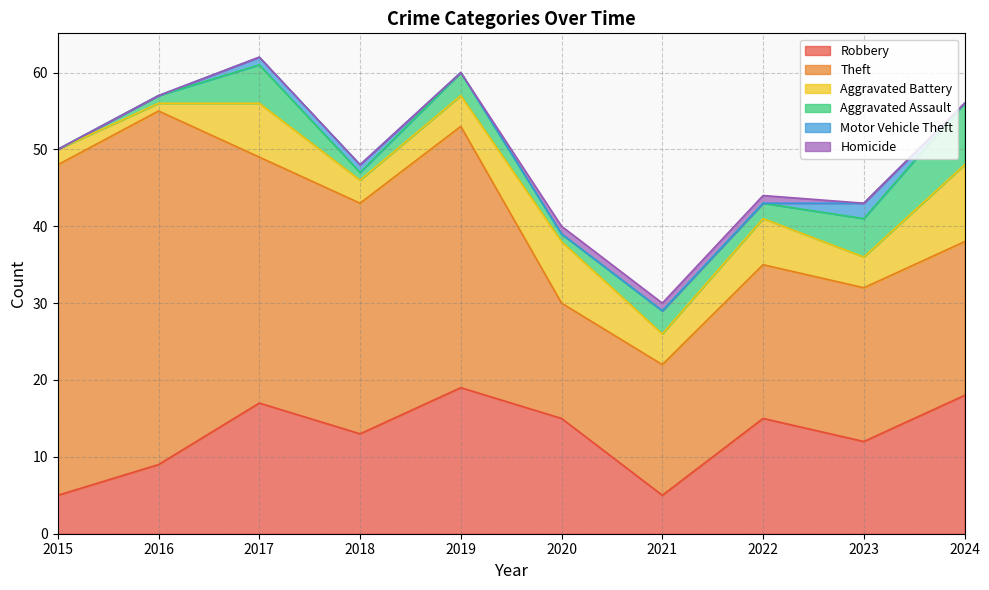

Which category has the lowest value in the Motor Vehicle Theft series?

2015